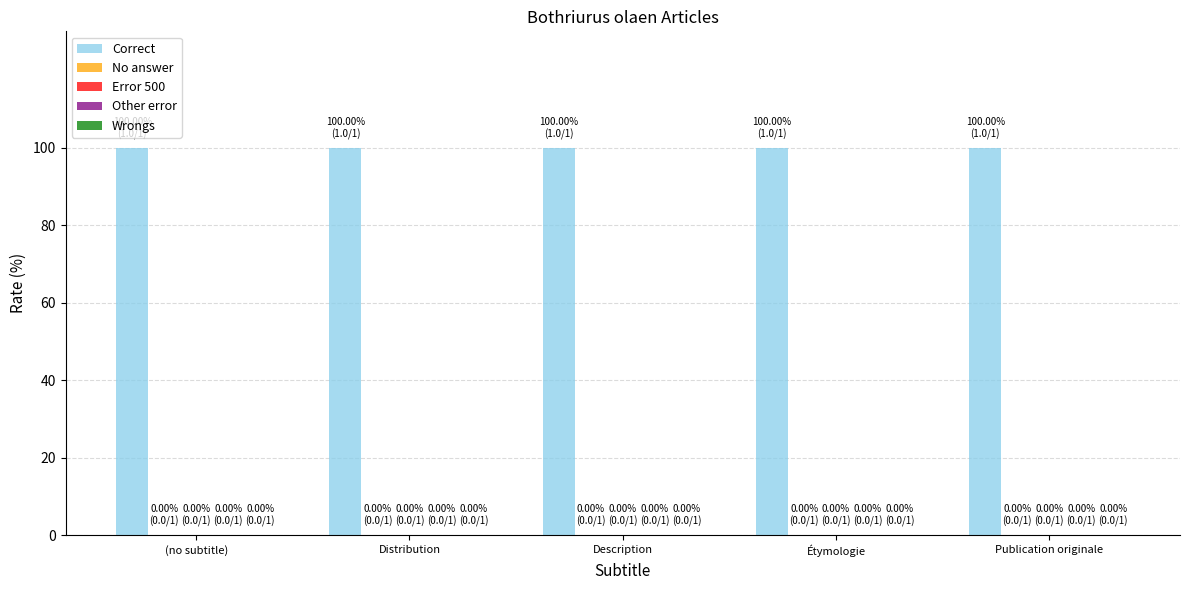

At how many categories does at least one series exceed 0?

5